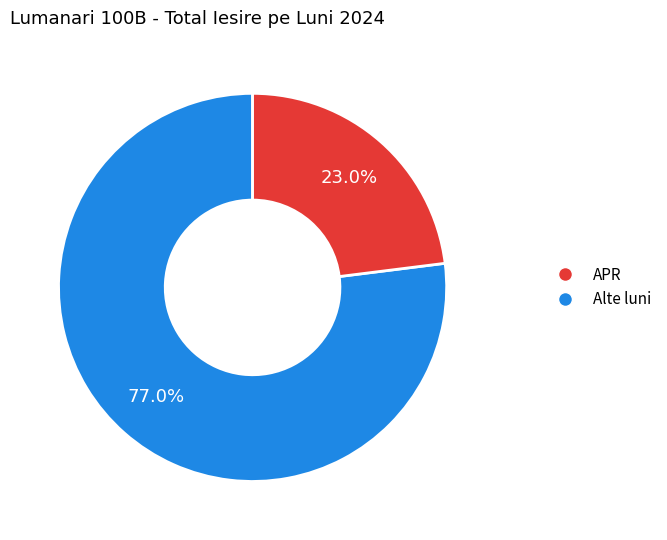

Is there any slice that represents more than half of the pie?

Yes